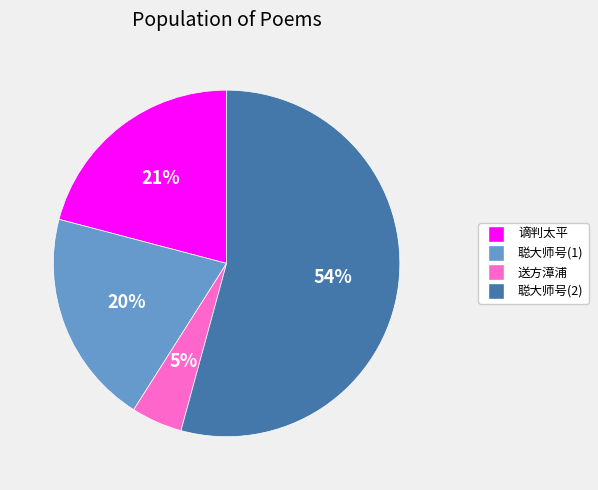

Count the number of slices in the pie.

4